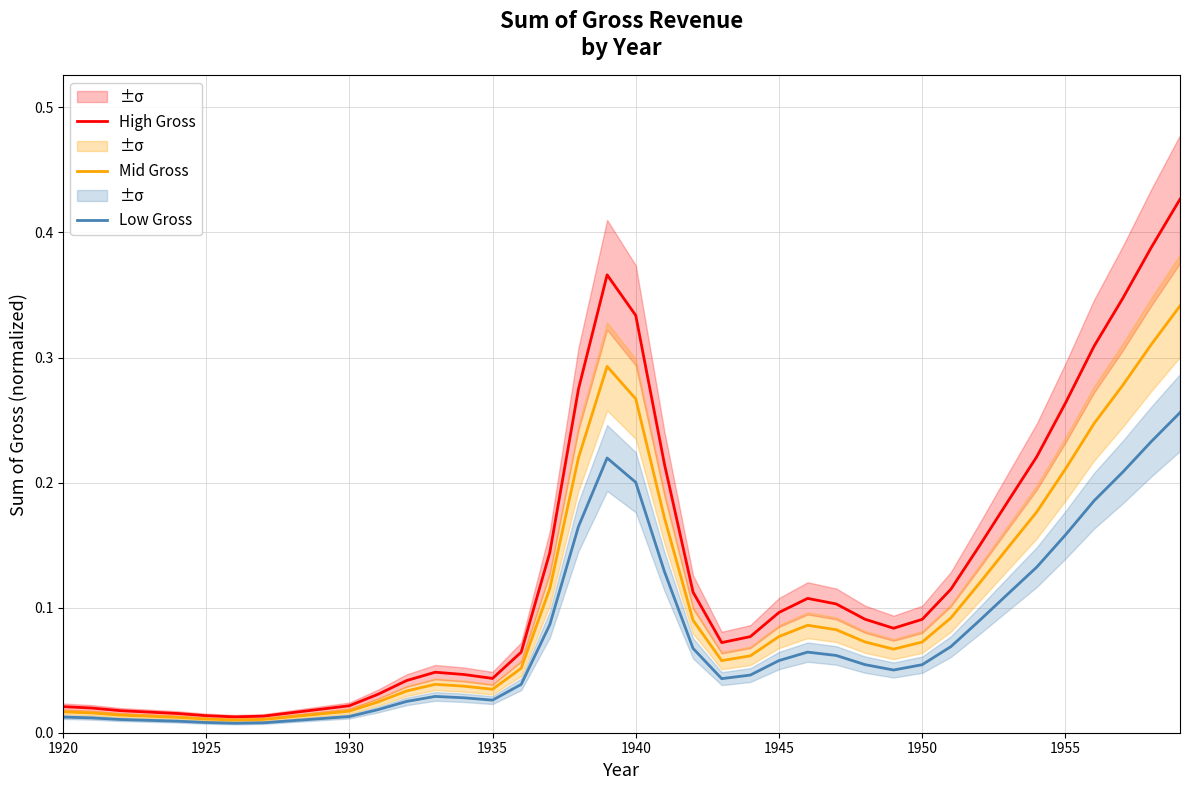

True or false: High Gross and Low Gross intersect in this chart.

False